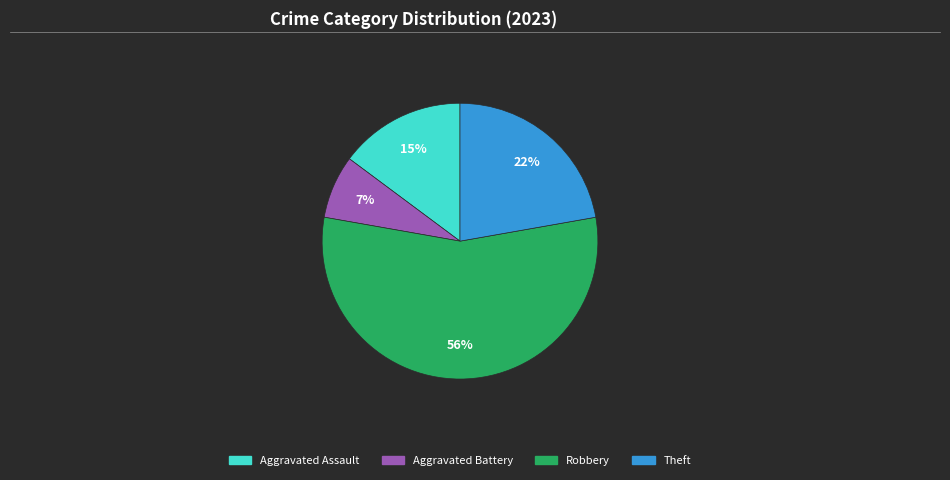

To the nearest percent, what is the average slice percentage?

25%